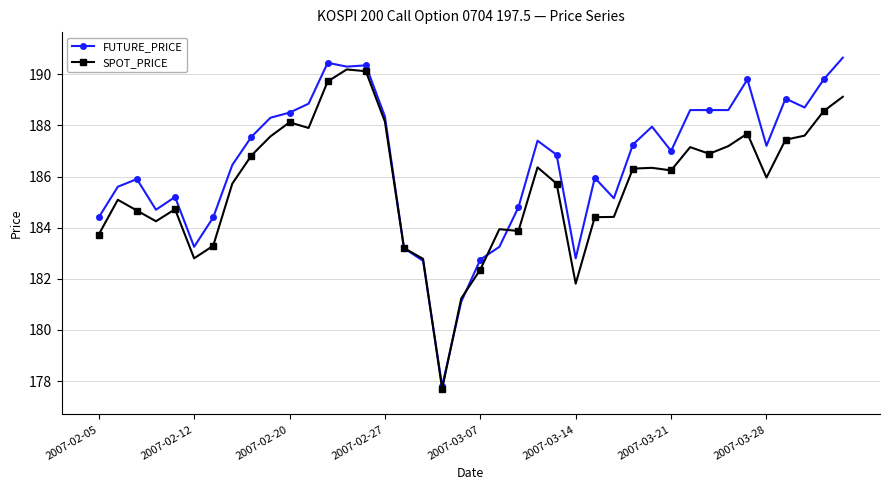

What is the value of the FUTURE_PRICE point at the 36th from the left?

187.2